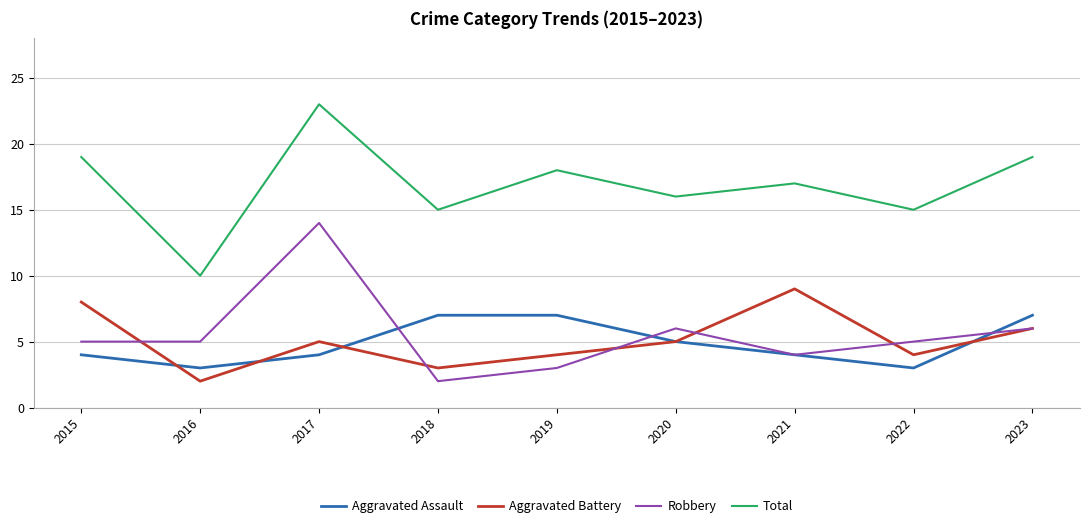

How many lines are shown in the chart?

4